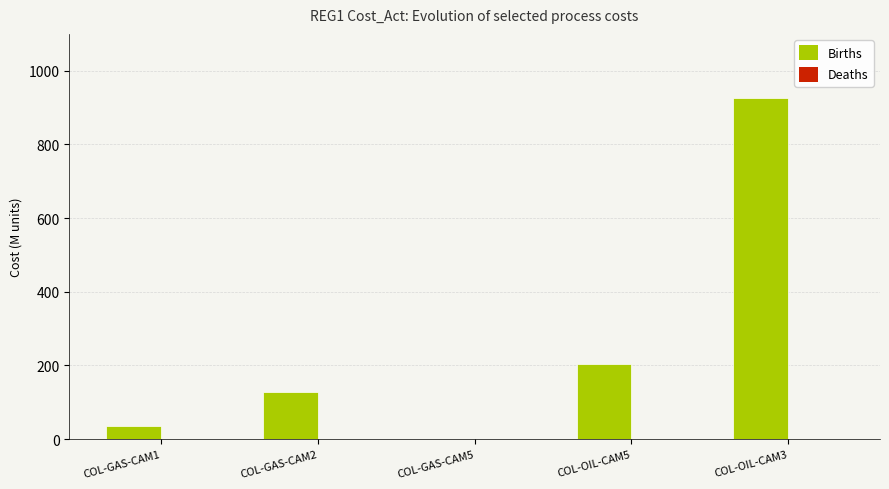

Which series changed the most between COL-OIL-CAM5 and COL-OIL-CAM3?

Births